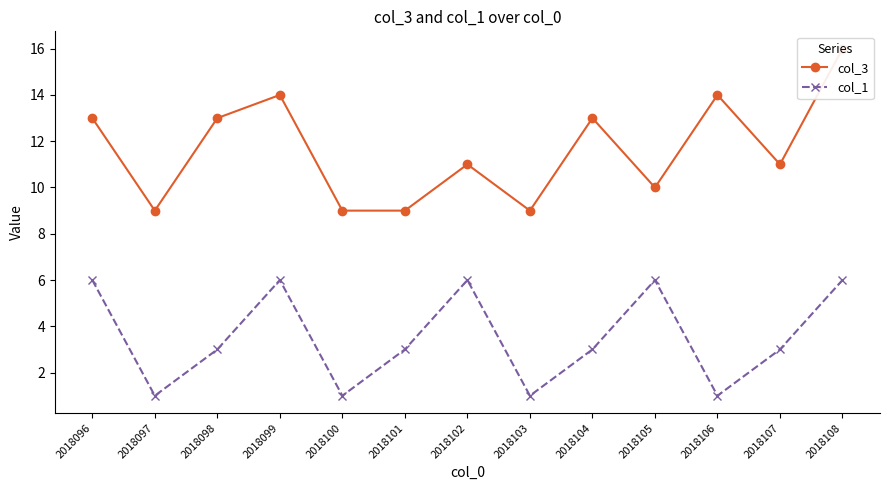

At which label is col_3 closest to 12?

2018096